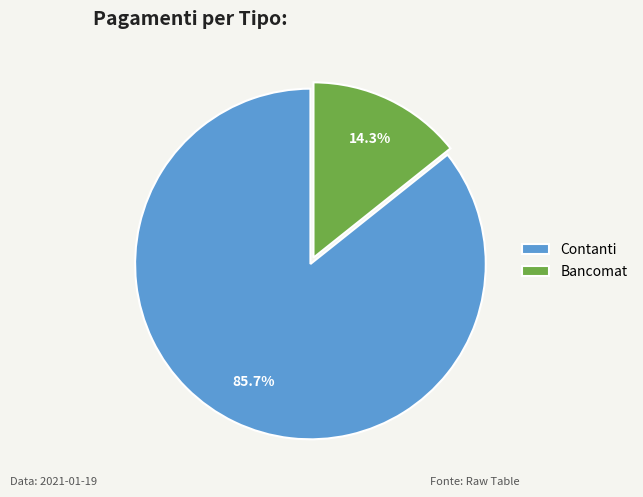

Does Contanti account for over 50% of the chart?

Yes